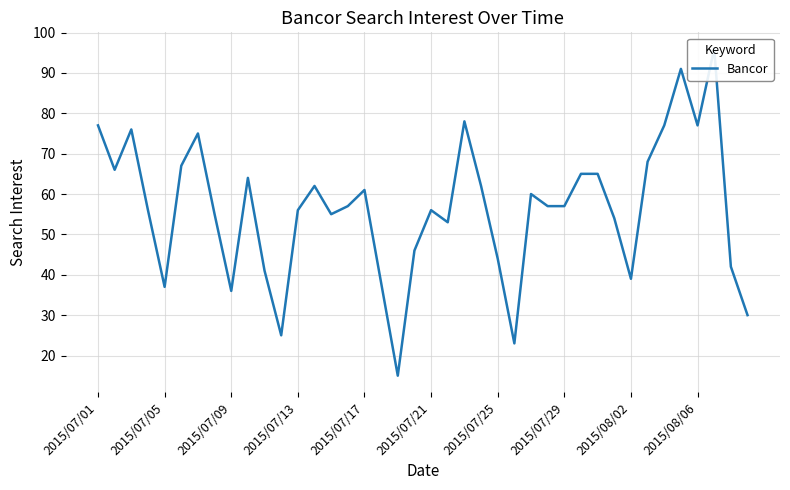

Reading left to right, transcribe all the data shown in this chart.

77	66	76	56	37	67	75	55	36	64	41	25	56	62	55	57	61	38	15	46	56	53	78	62	44	23	60	57	57	65	65	54	39	68	77	91	77	96	42	30